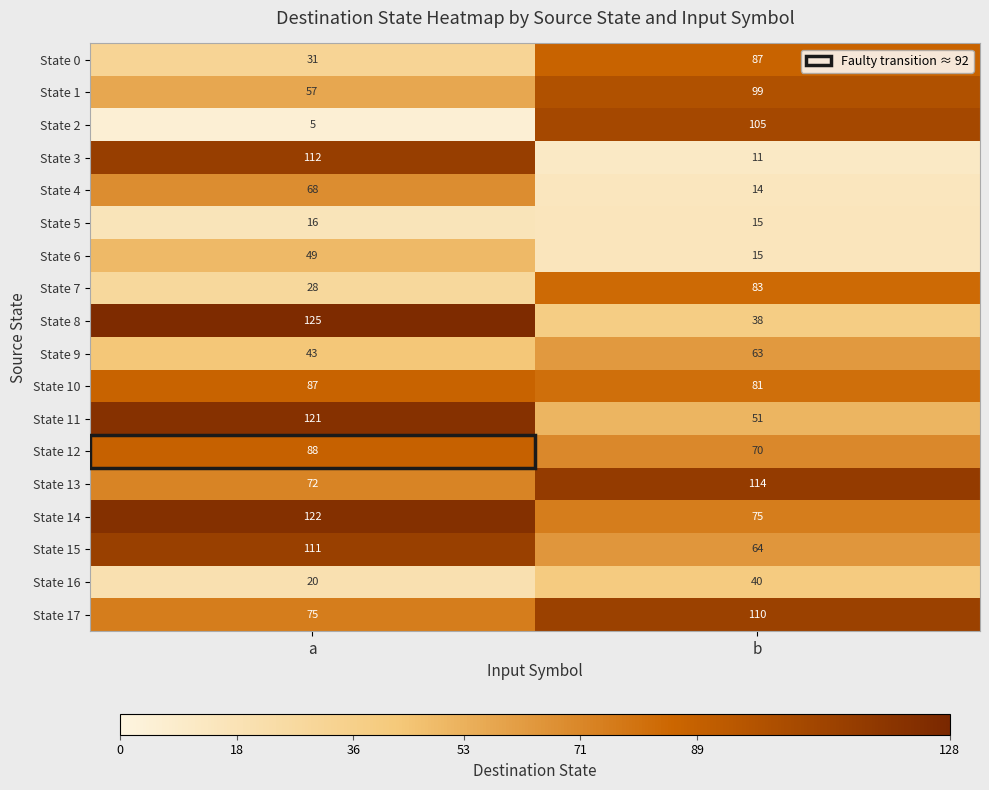

What is the difference between the highest and lowest values at a?

120